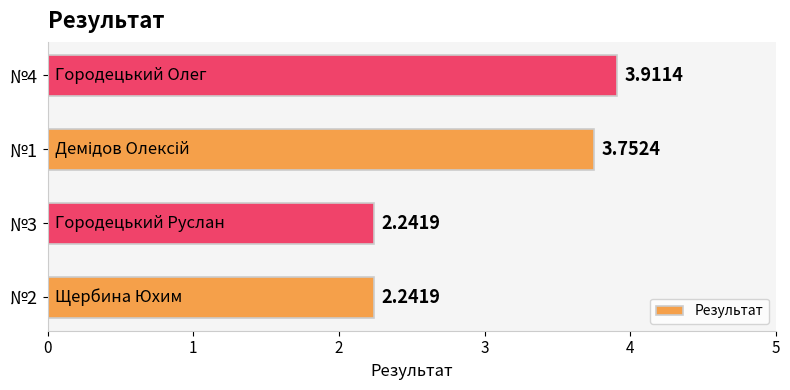

Are the bars horizontal?

Yes